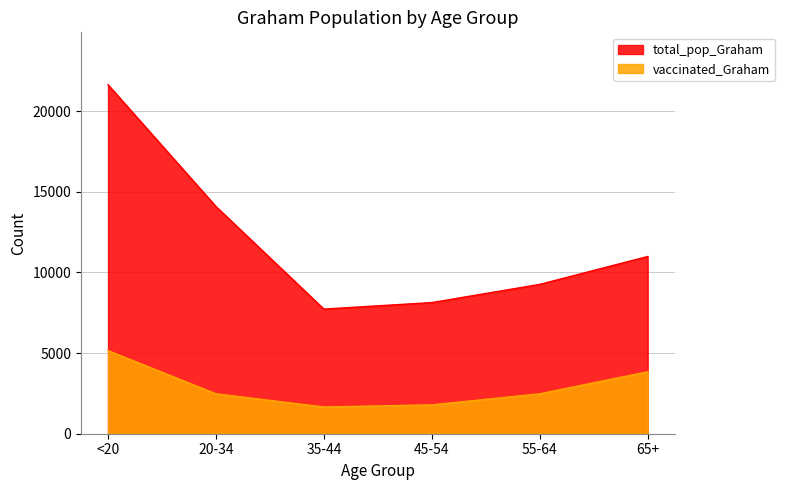

What is the sum of the vaccinated_Graham values at 45-54 and <20?

6940